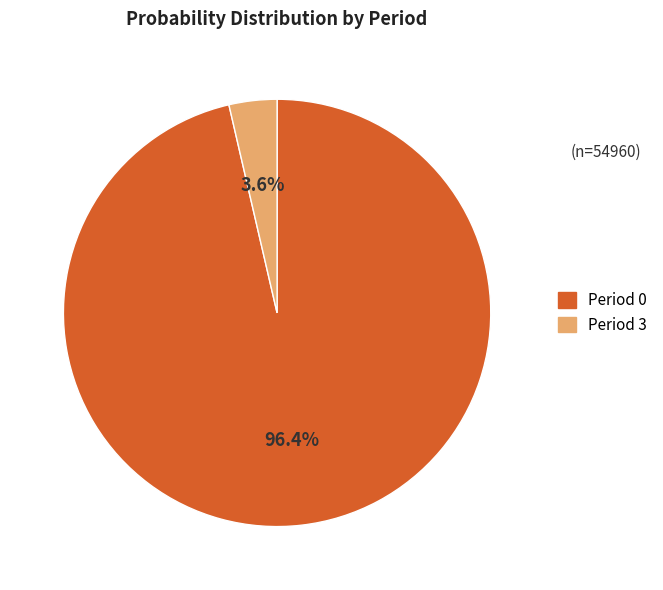

How many slices are in this pie chart?

2